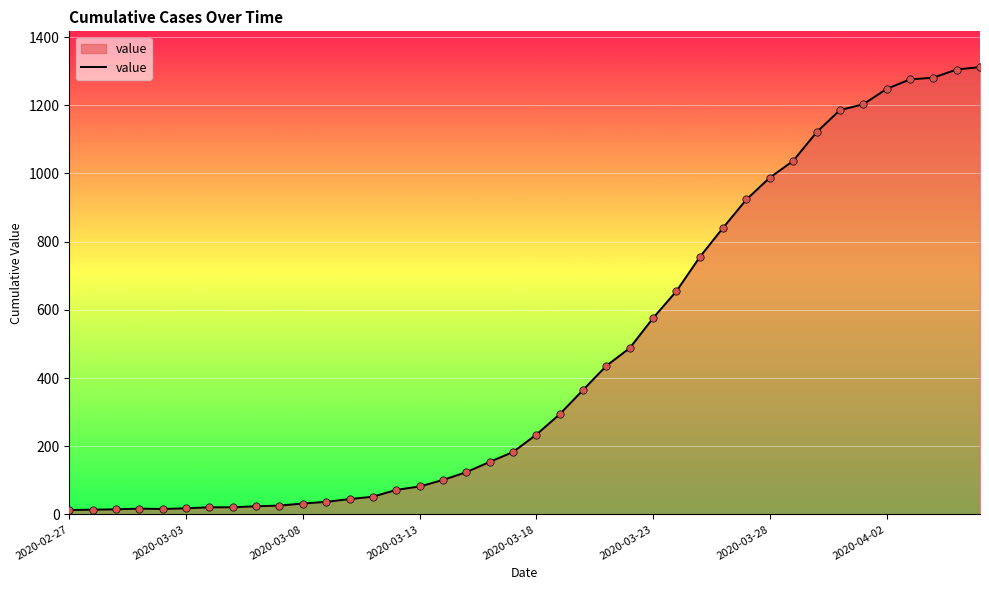

What is the maximum value shown in the chart?

1312